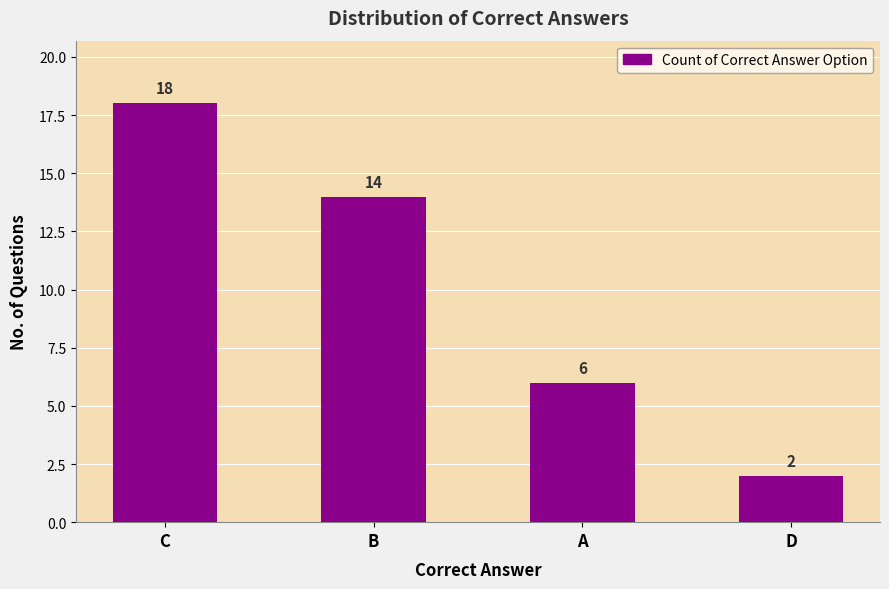

What is the difference between the values at C and B?

4